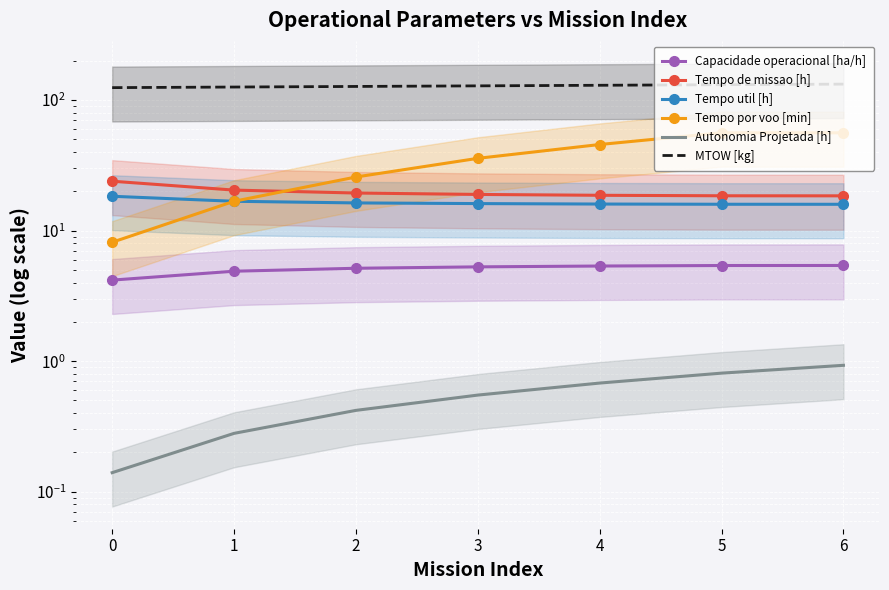

True or false: MTOW [kg] and Tempo util [h] intersect in this chart.

False